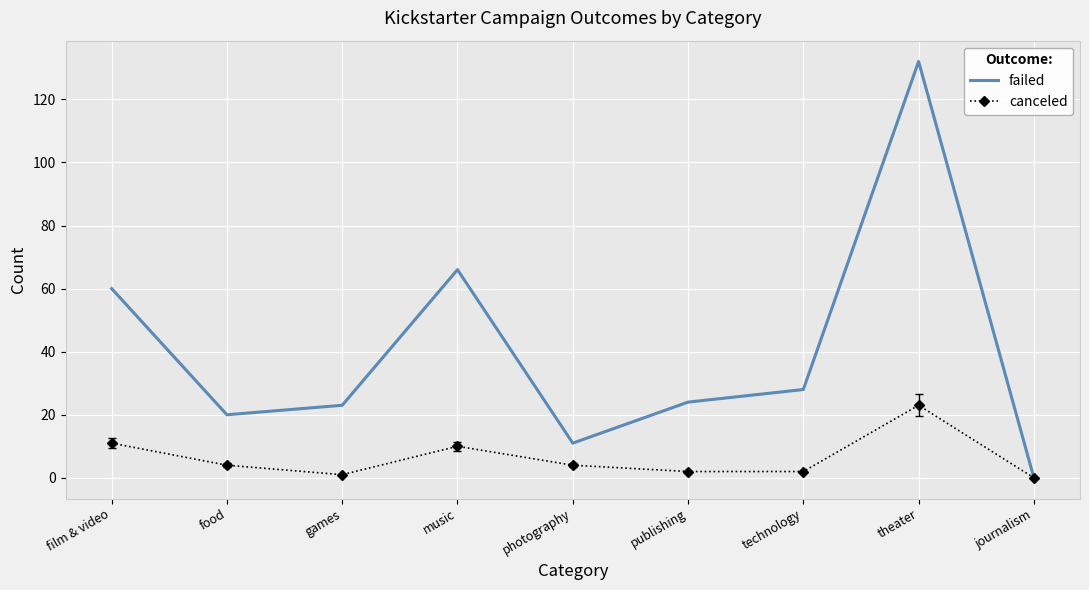

Is it true that failed equals 37 at film & video?

False